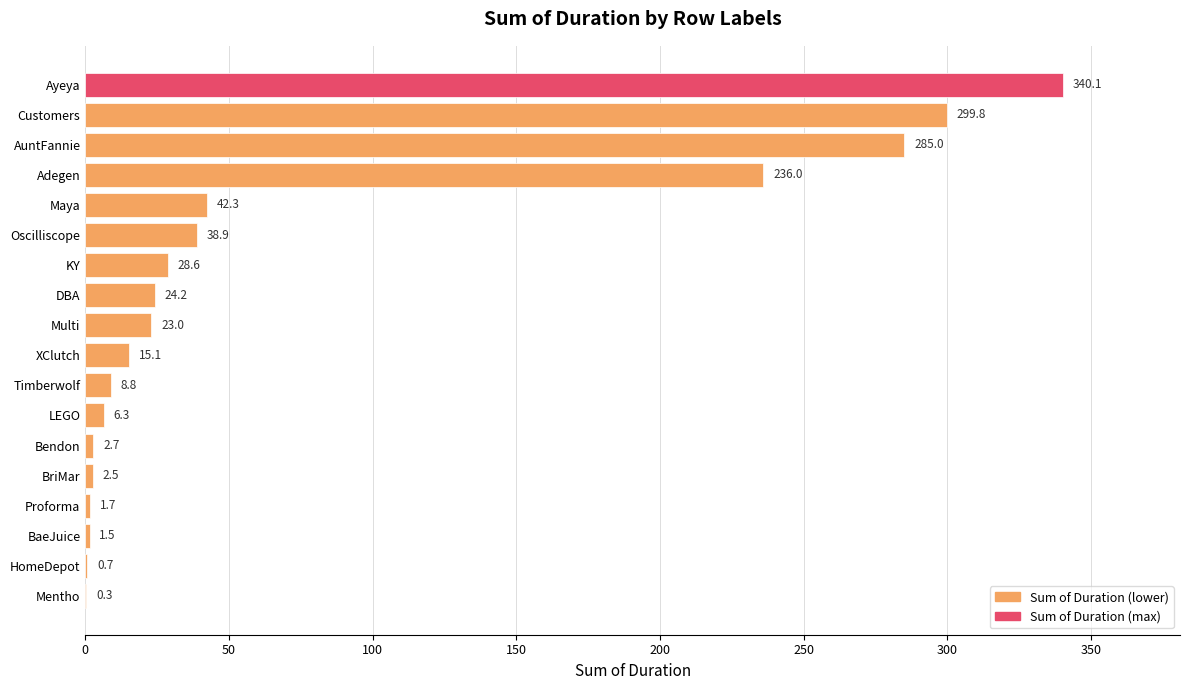

The chart shows a value of 0.7 at HomeDepot. True or false?

True